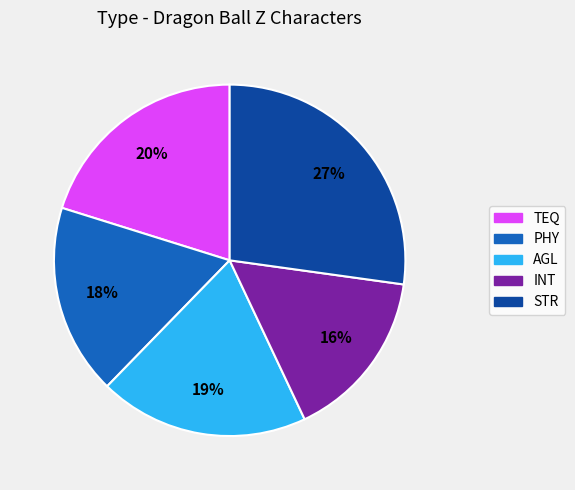

Count the number of slices in the pie.

5